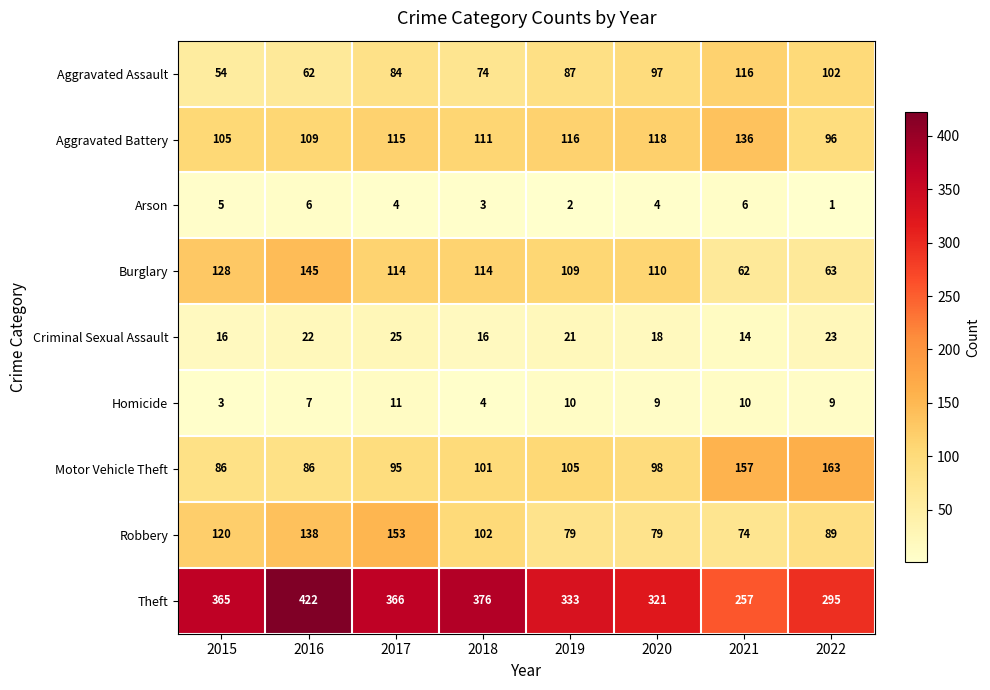

At how many categories does at least one series exceed 209?

8